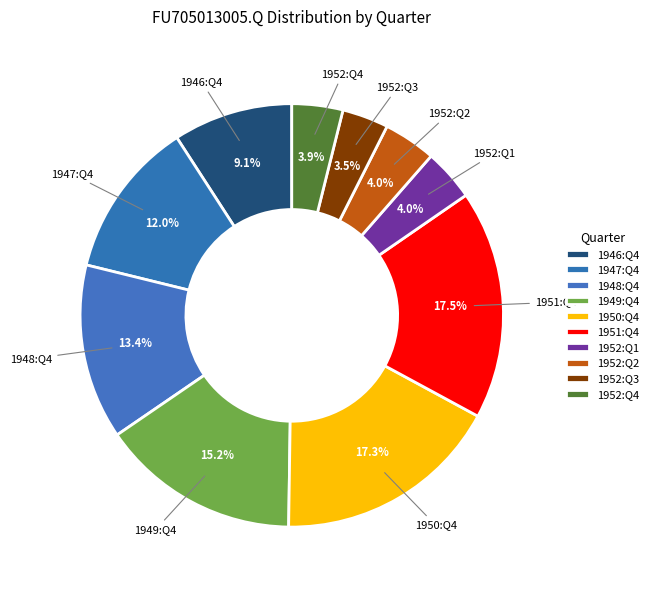

Does 1952:Q2 account for over 50% of the chart?

No